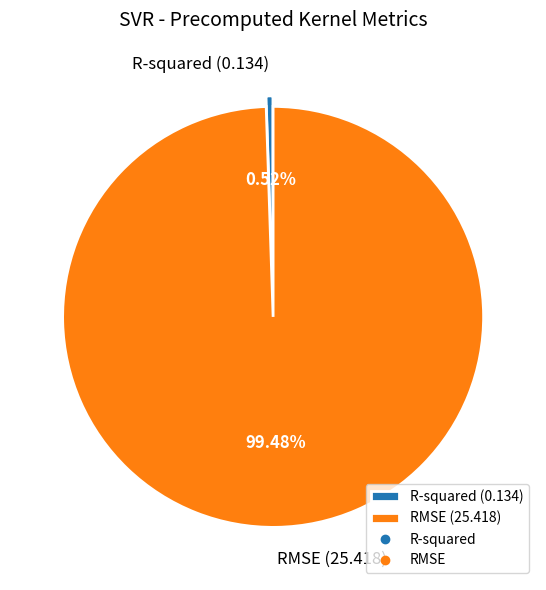

How many segments does this pie chart have?

2